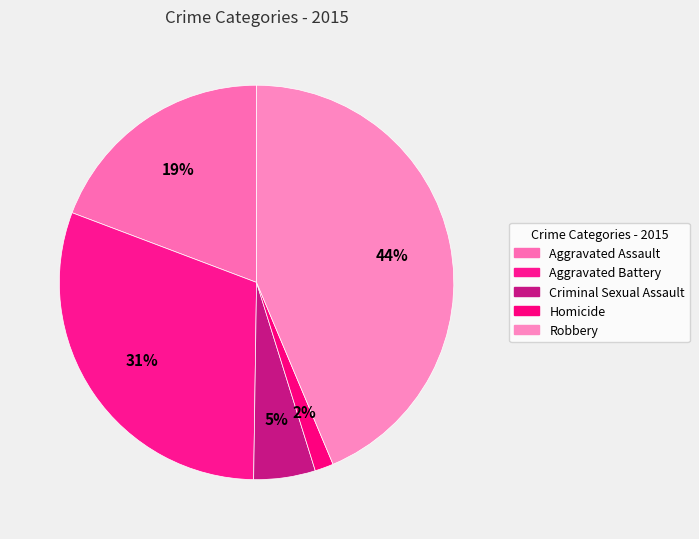

Combined, do Aggravated Assault and Aggravated Battery account for over 50%?

No